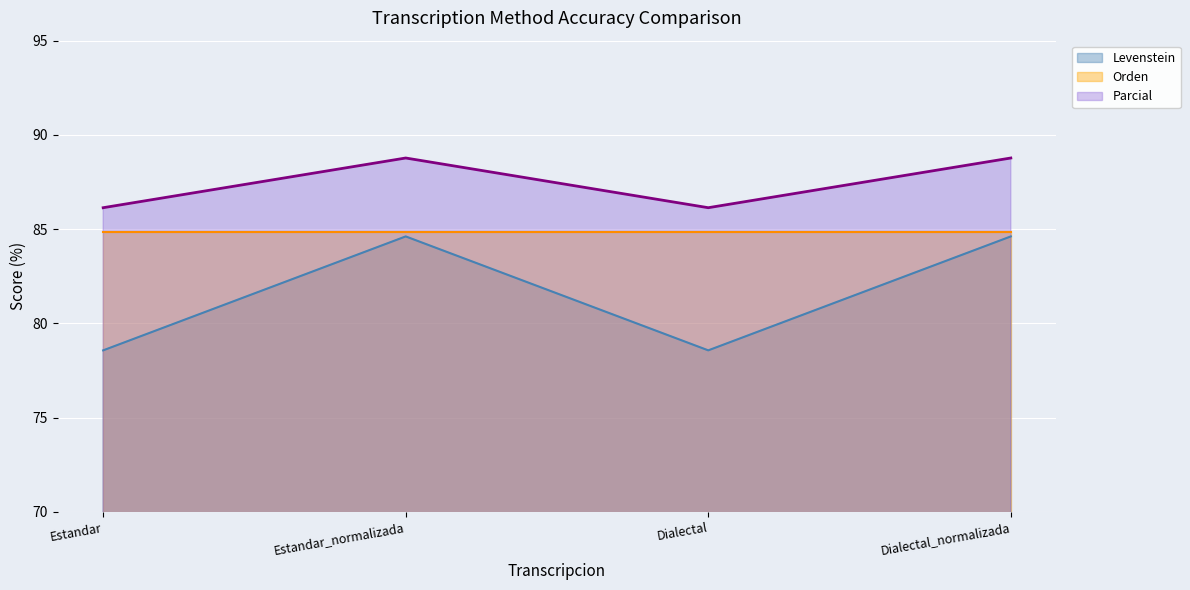

How many data points in Levenstein are less than 84?

2